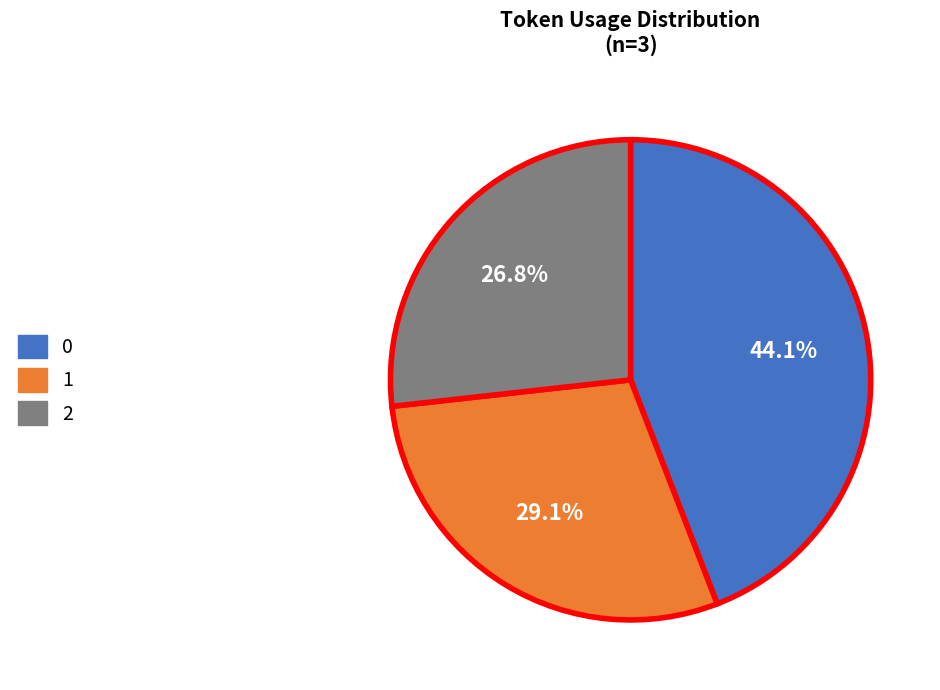

Is there any slice that represents more than half of the pie?

No